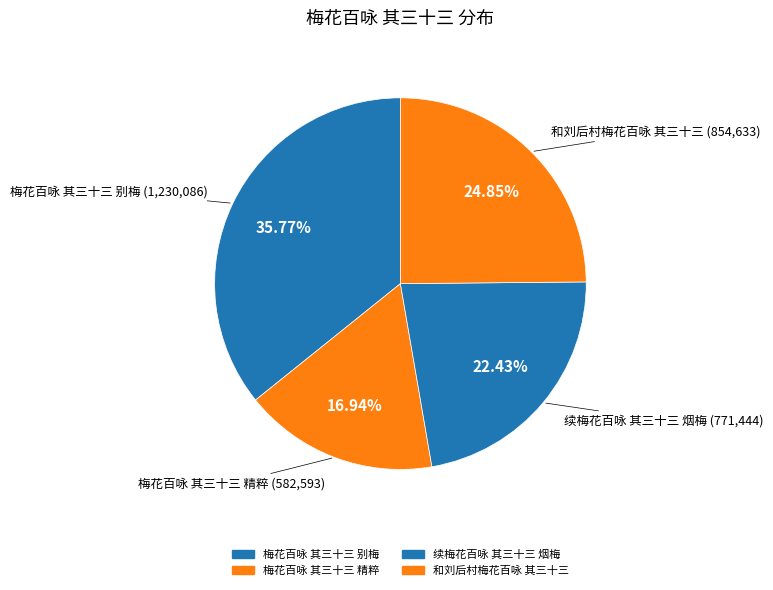

To the nearest percent, what portion does 续梅花百咏 其三十三 烟梅 represent?

22%